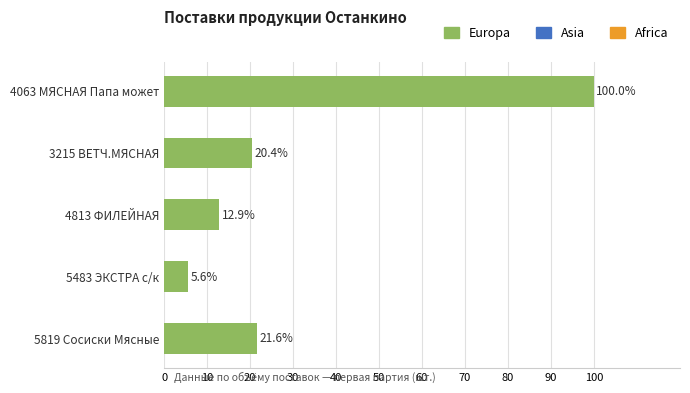

True or false: the data shows 20.4 at 4063 МЯСНАЯ Папа может.

False